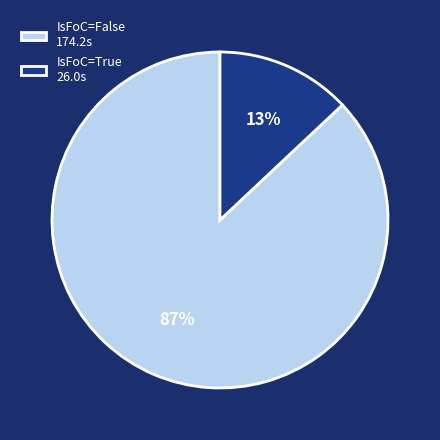

Do IsFoC=False 174.2s and IsFoC=True 26.0s together represent more than half of the pie?

Yes